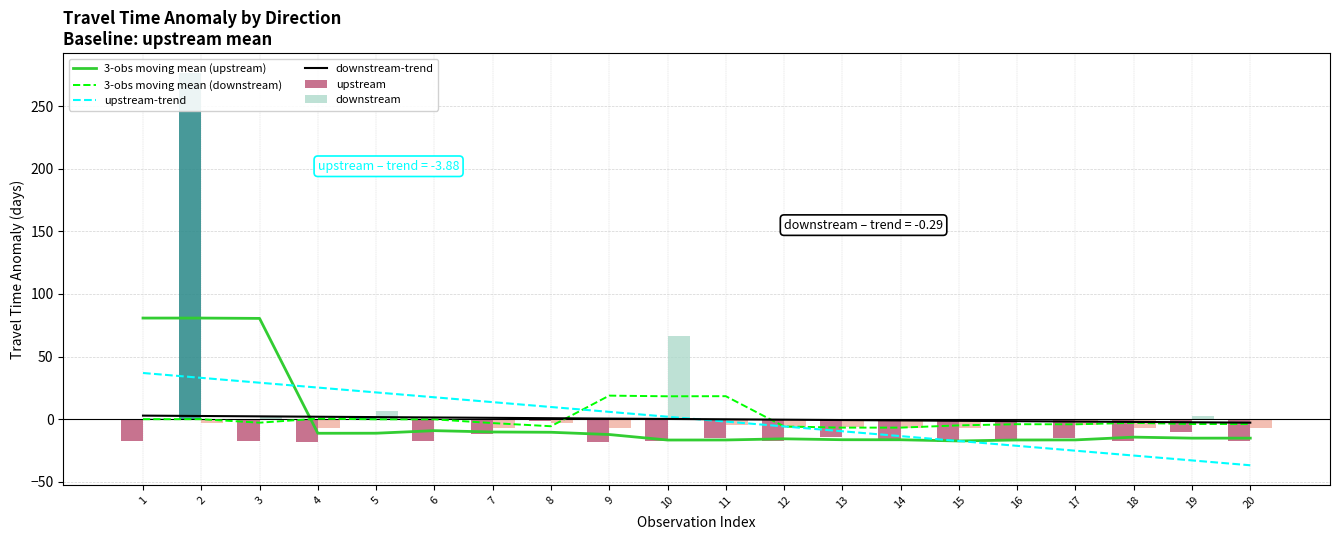

What is the maximum value shown in the chart?

276.7